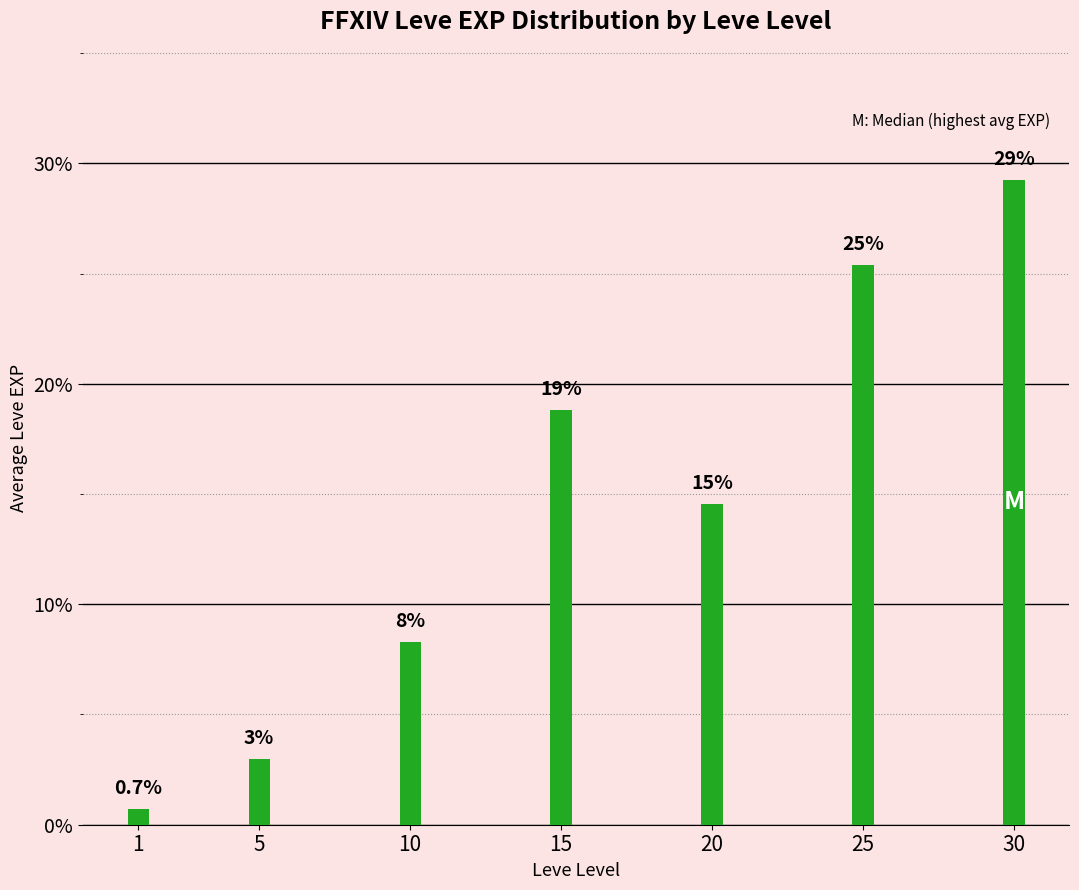

What is the sum of the values at 20 and 15?

33.4